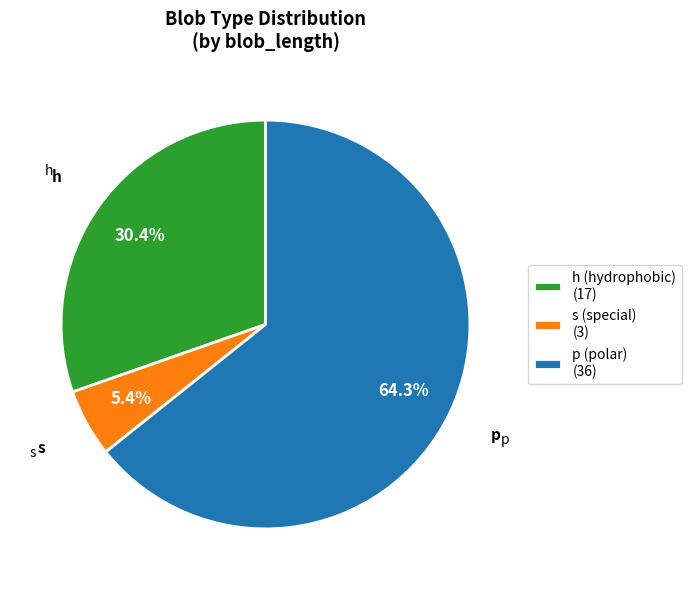

Which has a higher value, s (special) (3) or p (polar) (36)?

p (polar) (36)